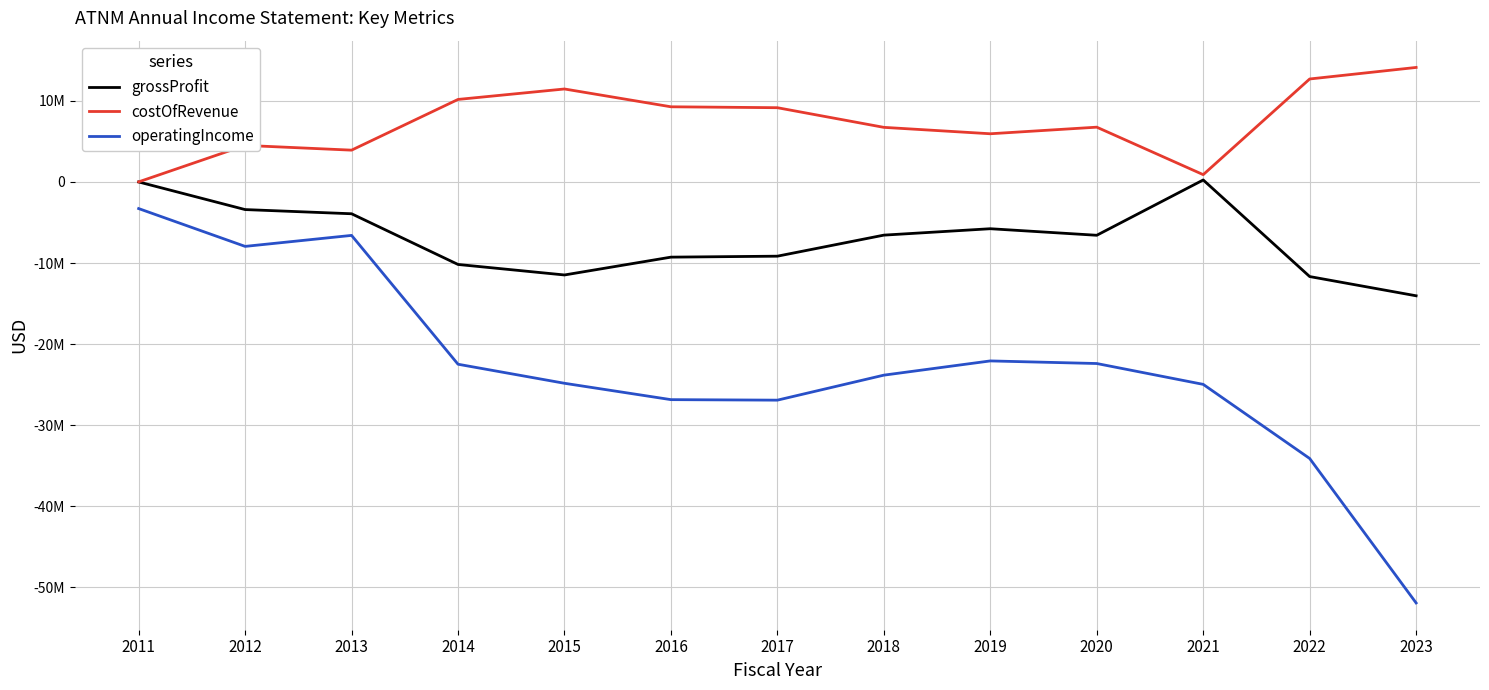

Is this an area chart (filled region under the line)?

No